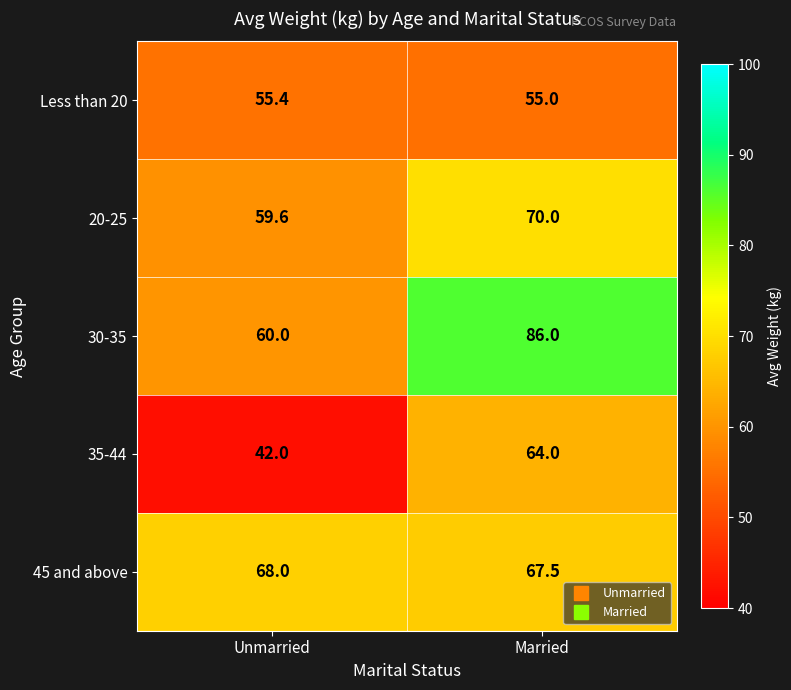

What is the smallest value displayed?

42.0